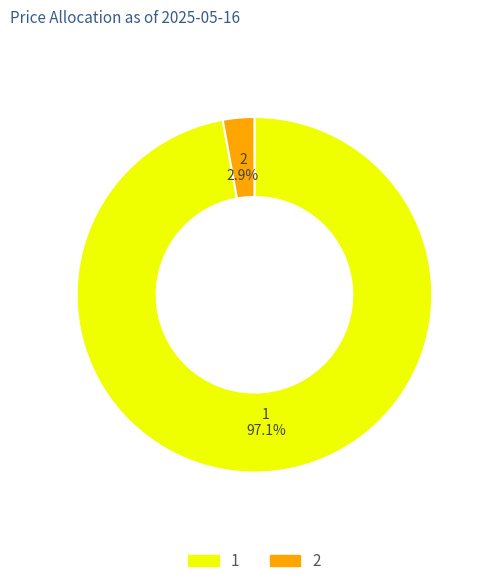

What is the majority slice?

1